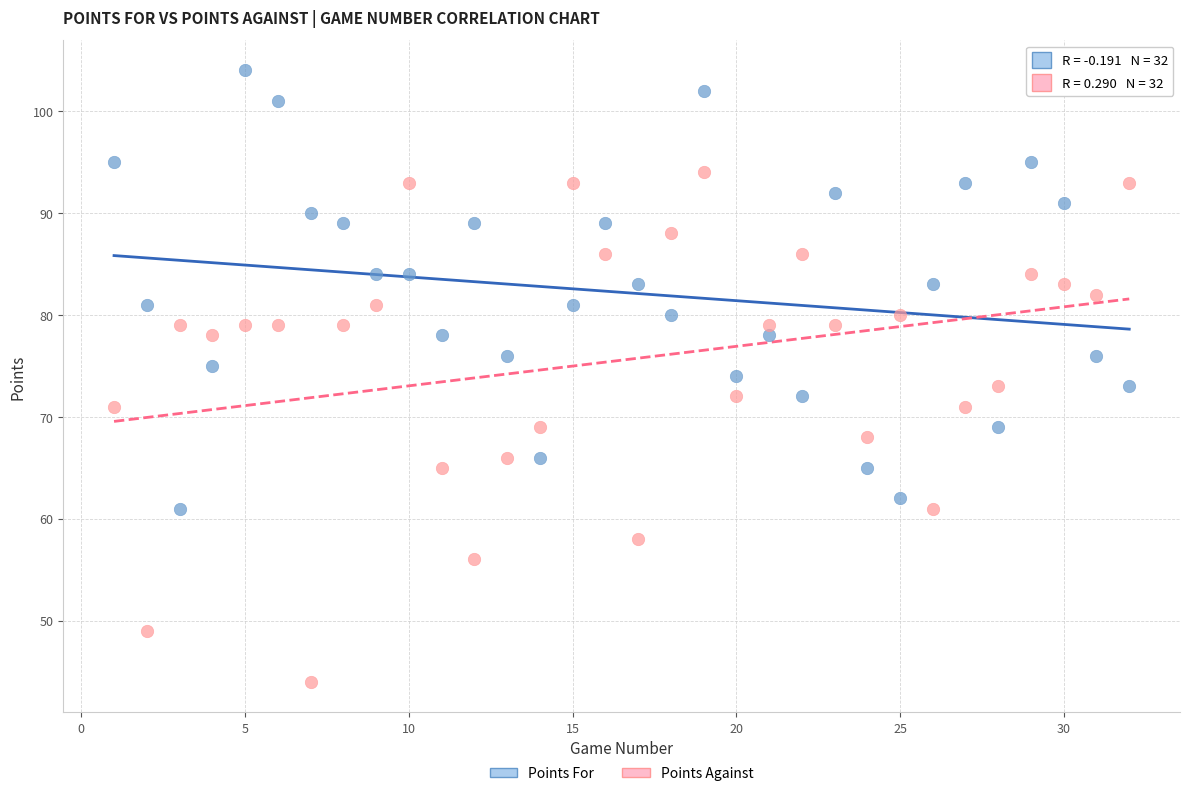

Across all data points, what is the range of Y values (max minus min)?

60